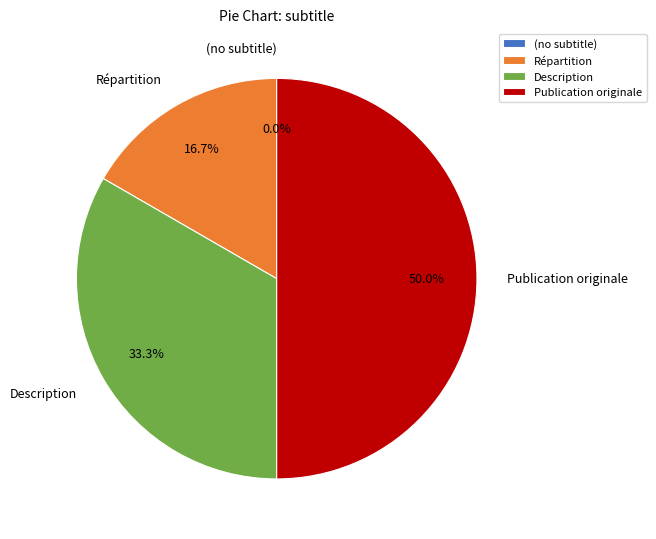

To the nearest percent, what is the average slice percentage?

25%